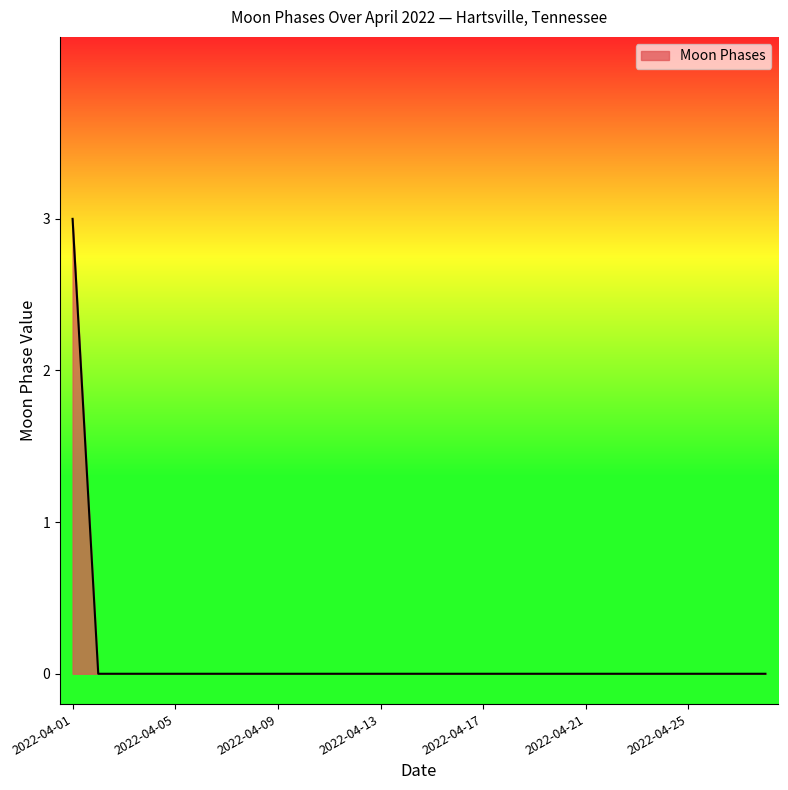

What is the maximum value shown in the chart?

3